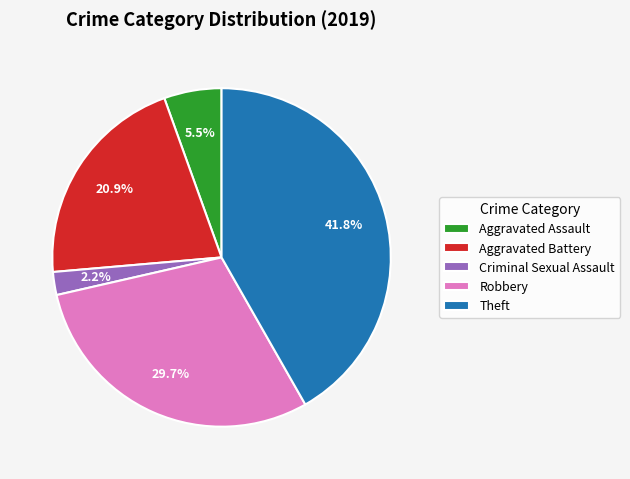

What portion of the pie excludes Criminal Sexual Assault?

97.8%